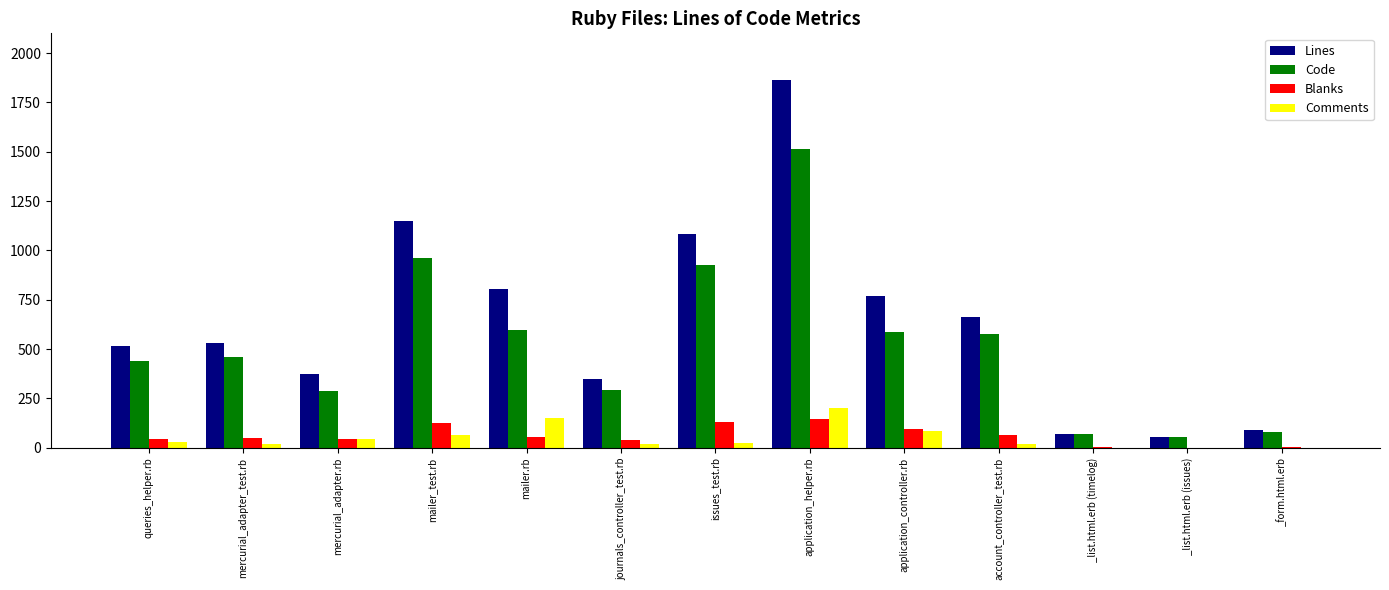

The Code series shows 765 at queries_helper.rb. True or false?

False